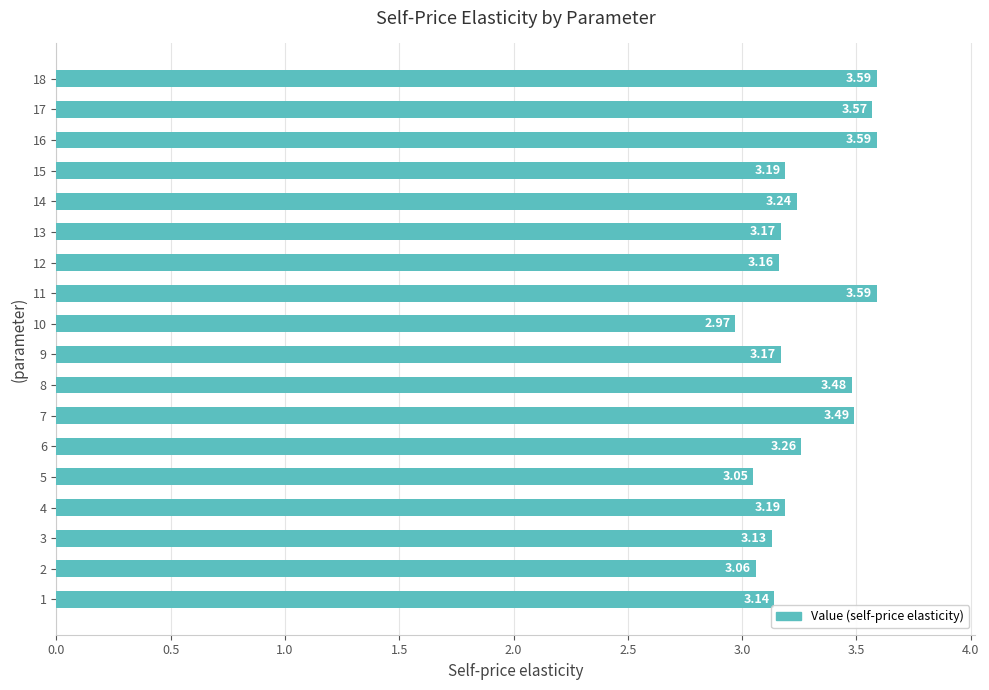

What is the sum of all values?

59.0